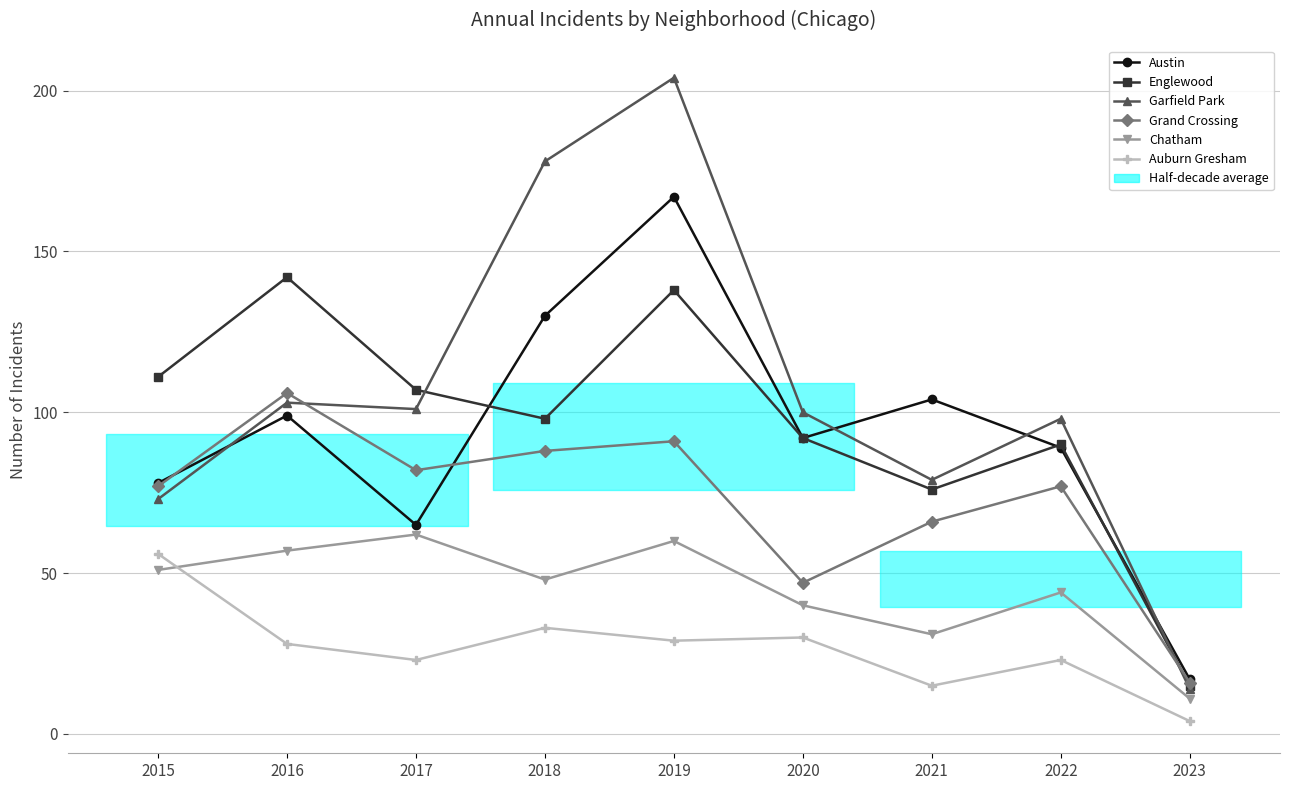

What is the lowest value of the Chatham series?

11